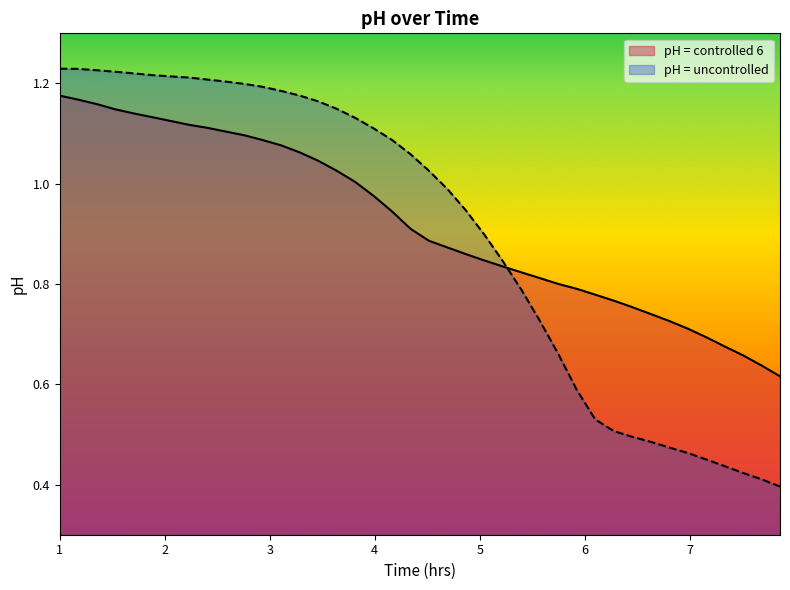

Which series has the largest range (max minus min)?

pH = uncontrolled